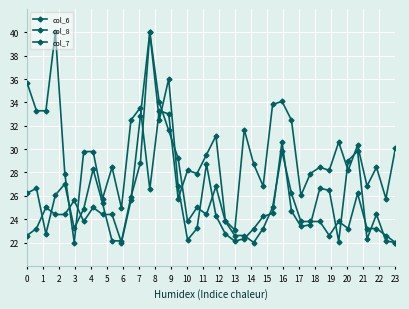

Does the chart display data point markers on the line(s)?

Yes